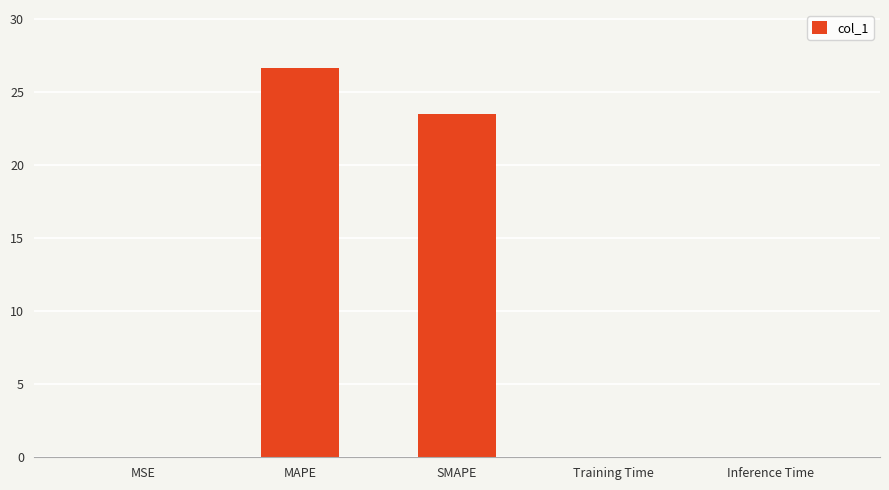

What is the difference between the values at MSE and SMAPE?

23.5